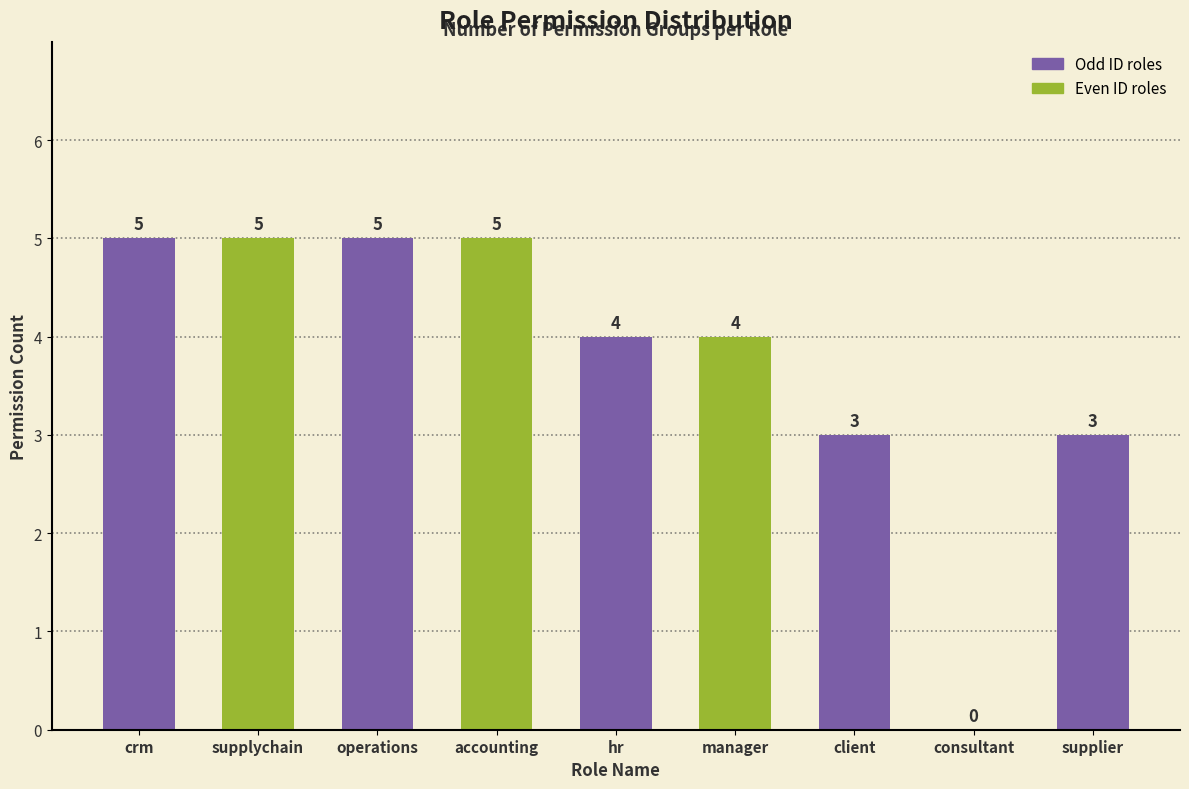

Reading left to right, list all the values displayed in this chart.

5	5	5	5	4	4	3	0	3